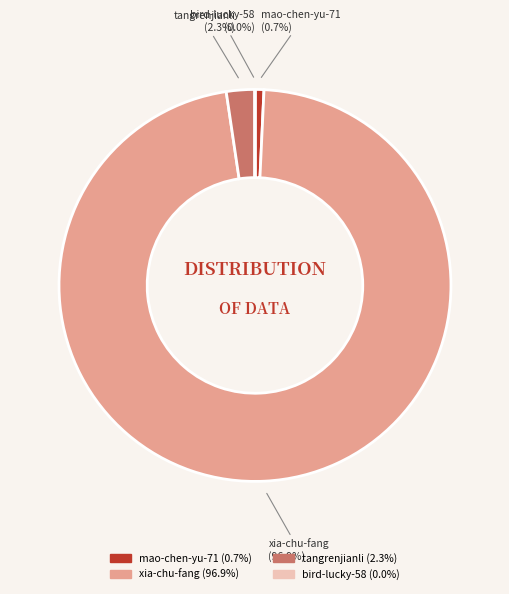

What is the largest slice in the pie chart?

xia-chu-fang